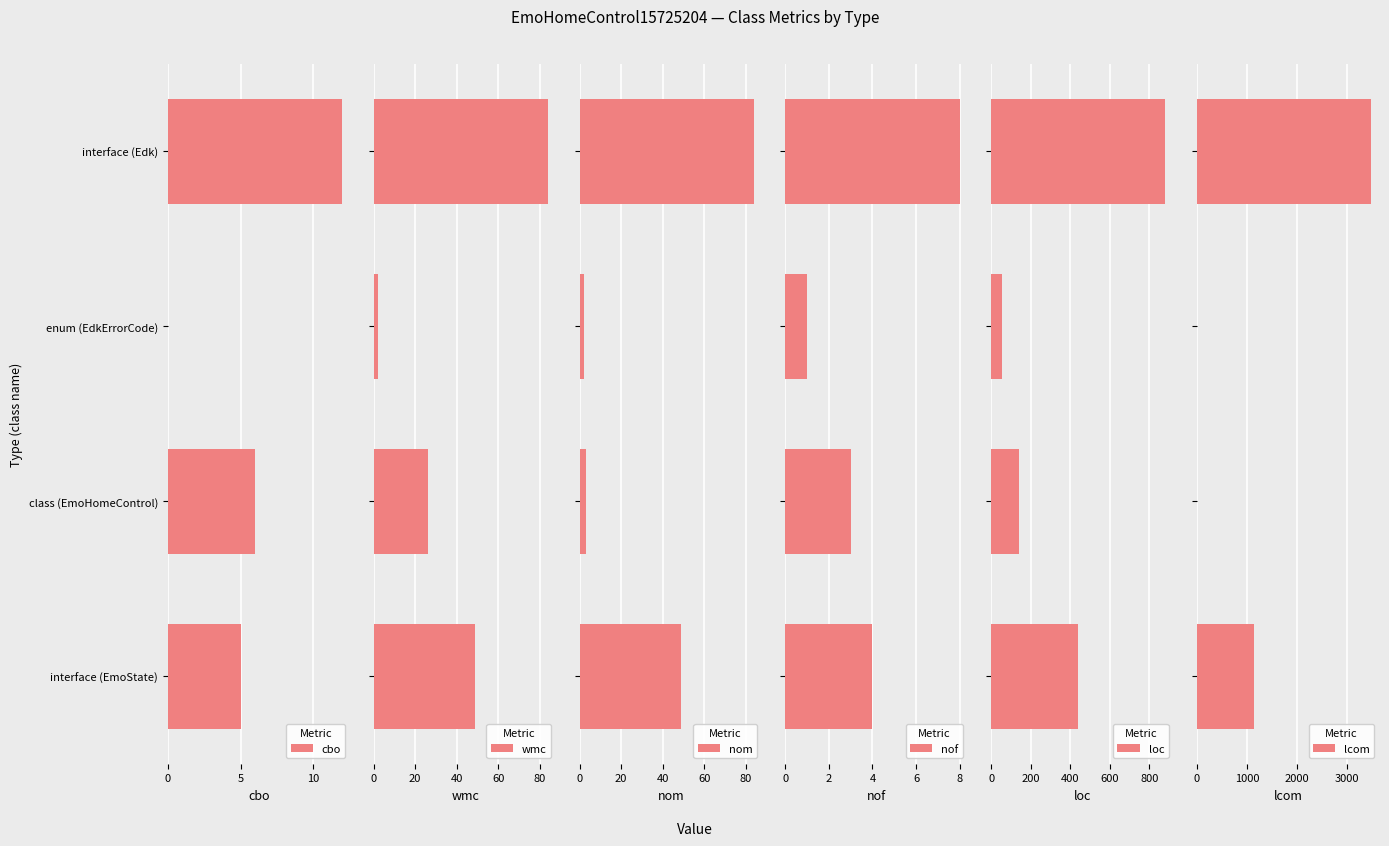

The value of cbo at enum (EdkErrorCode) is 7. True or false?

False